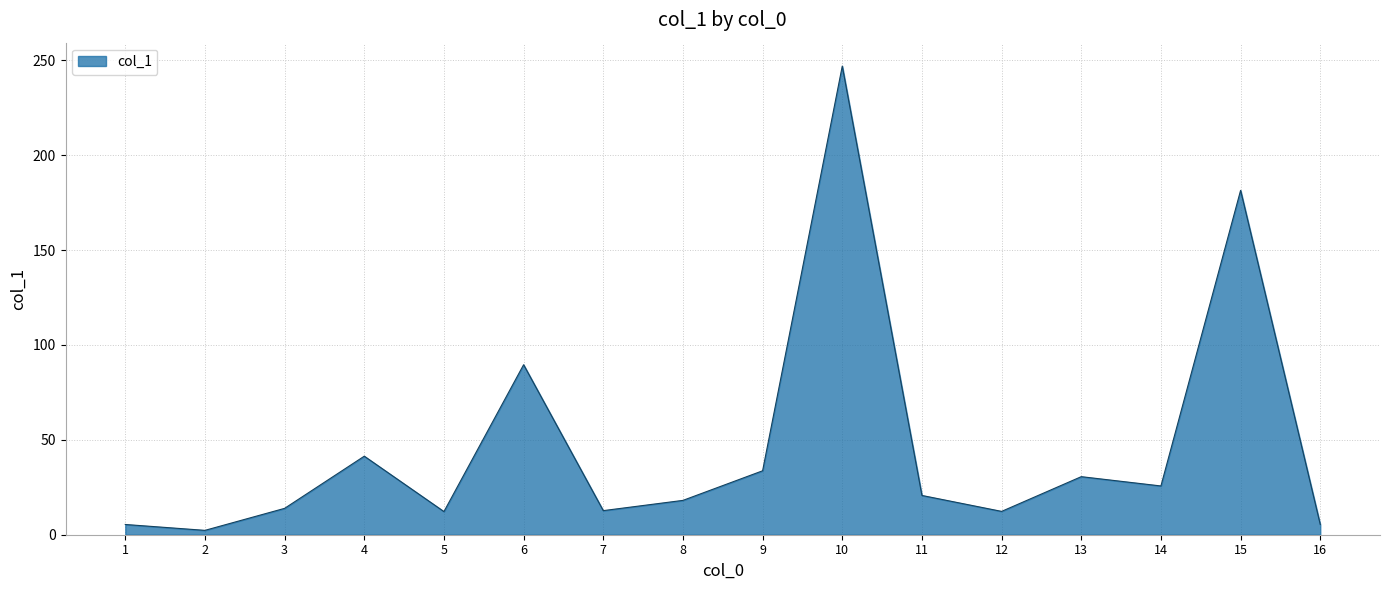

Which category has the highest value across all series?

10